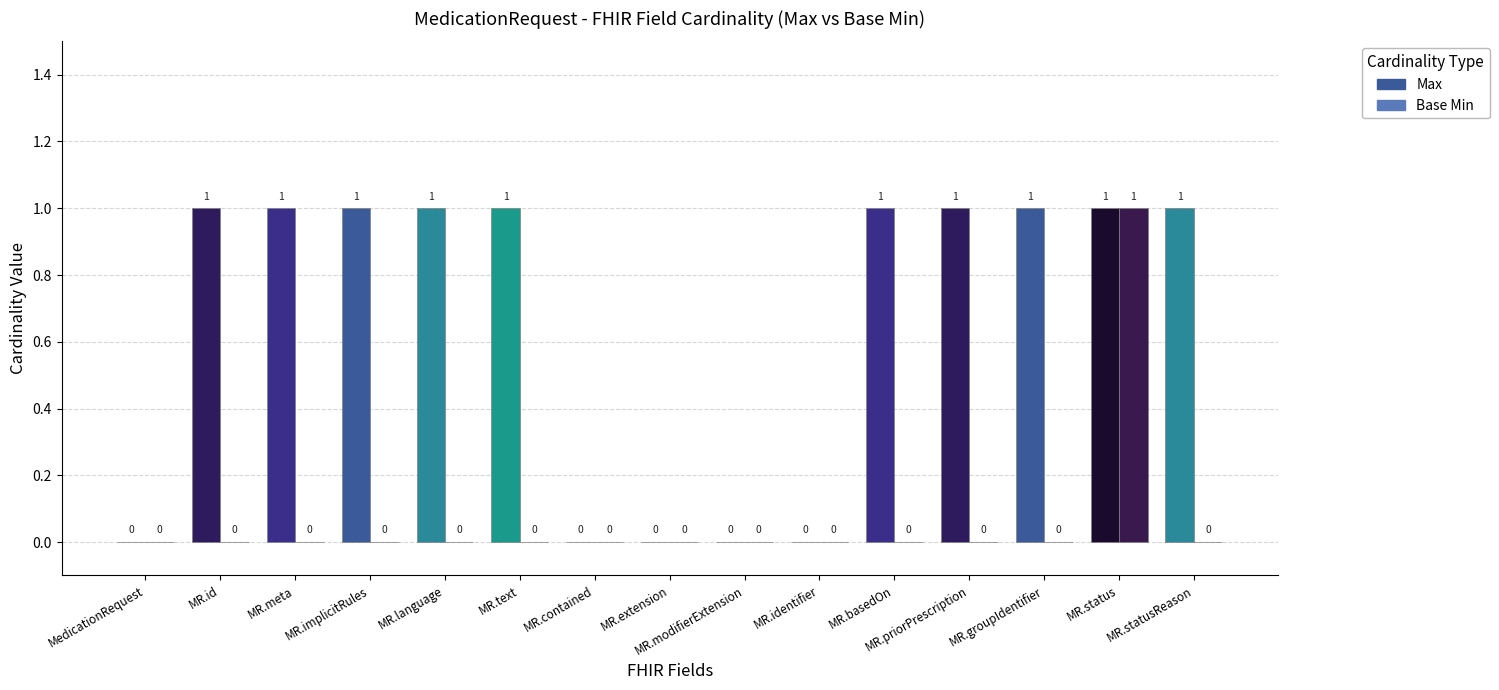

What is the greatest value displayed?

1